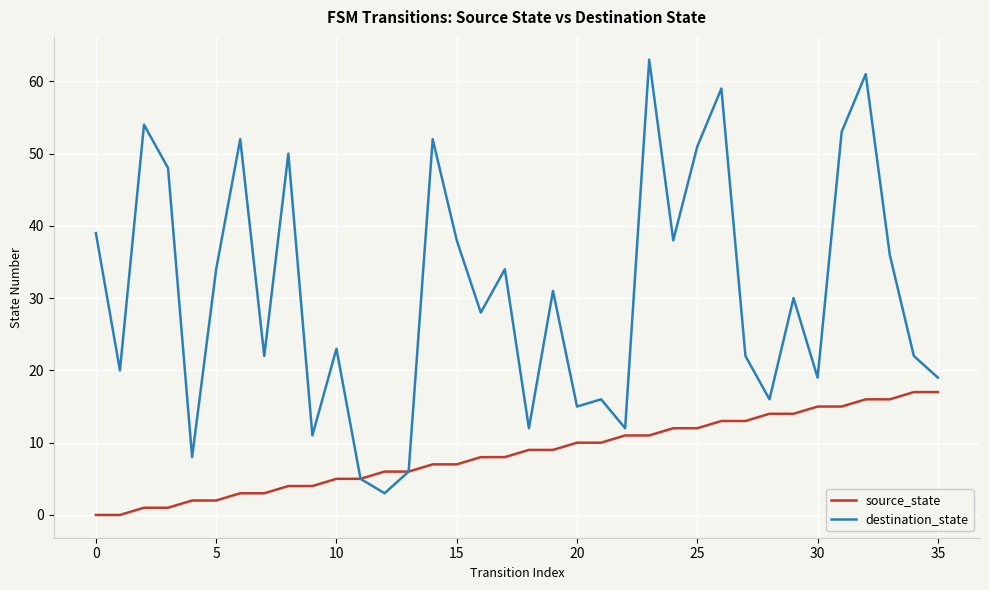

How many lines are shown in the chart?

2